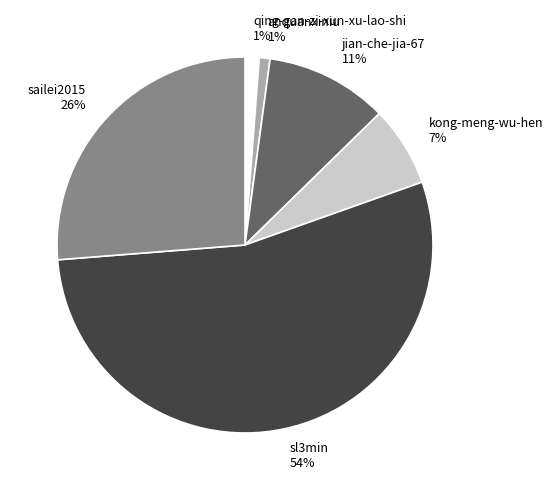

Is it true that sl3min 54% is 54% of the pie?

True